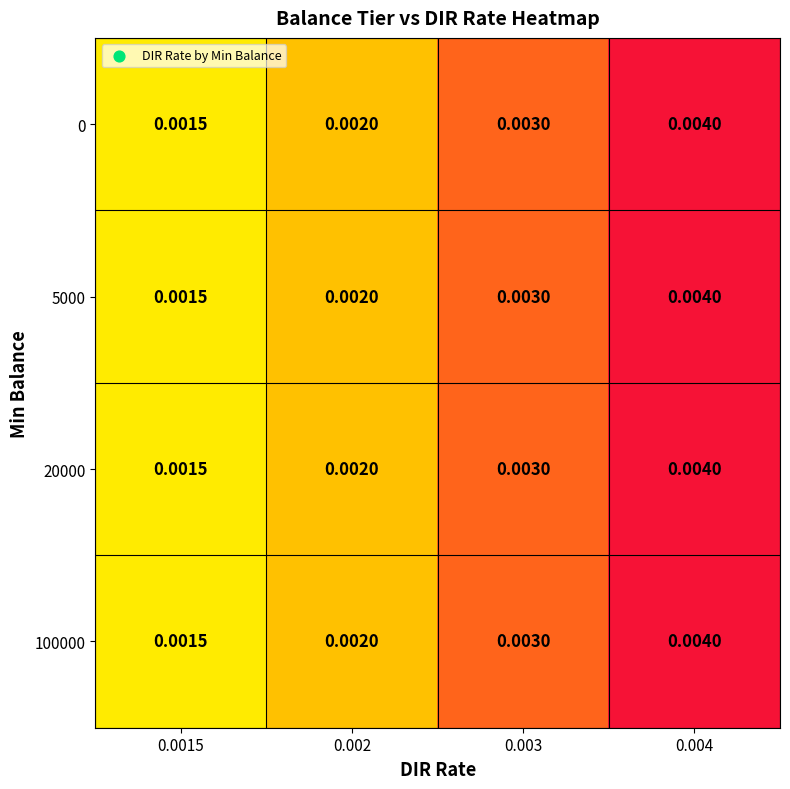

Is the value of 20000 at 0.003 greater than the value of 0 at 0.0015?

Yes